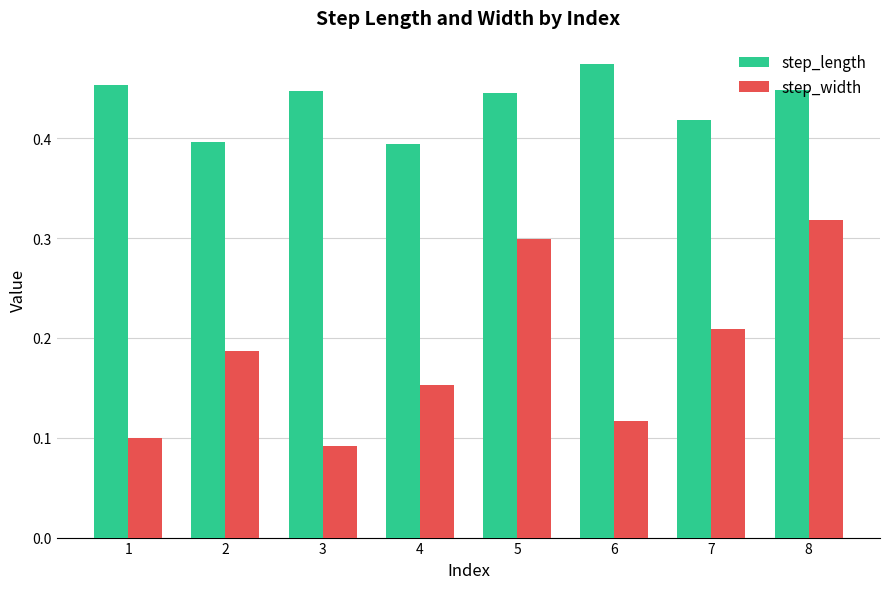

Which category has the highest value in the step_length series?

6